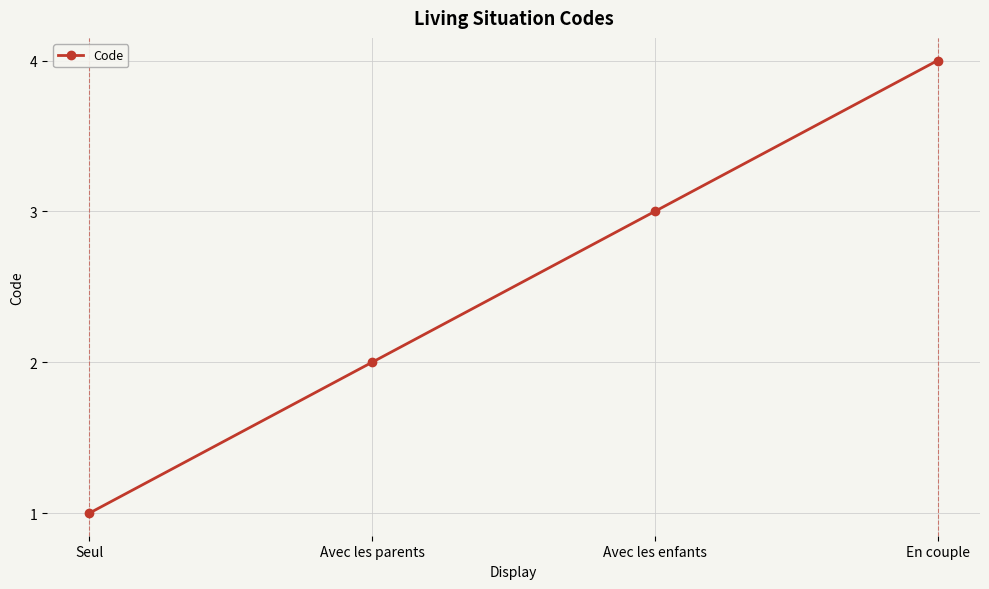

How many data points does each series have?

4